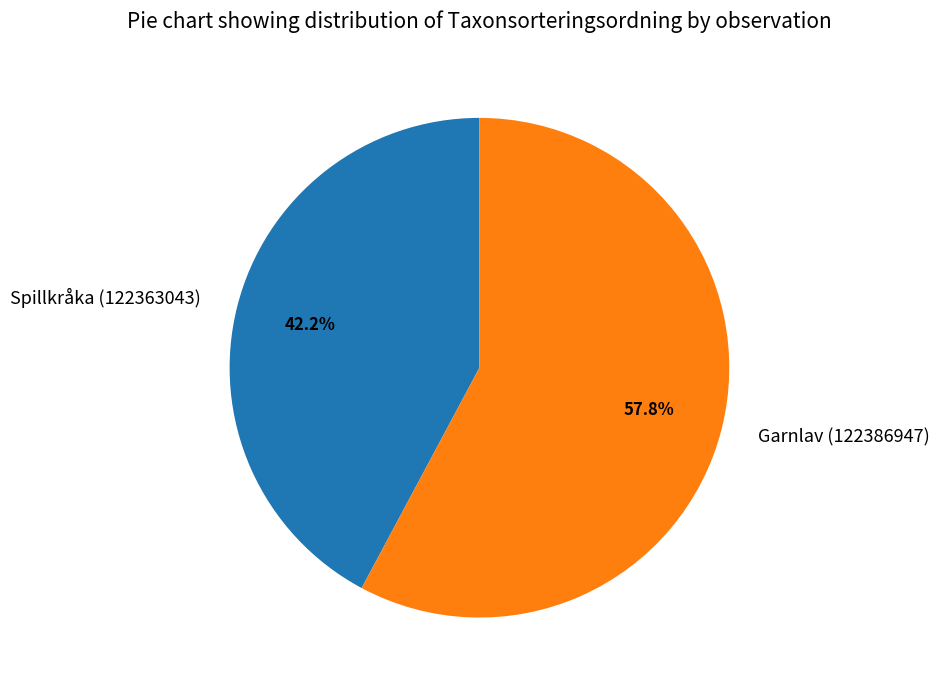

Rank the categories by value from lowest to highest.

Spillkråka (122363043), Garnlav (122386947)